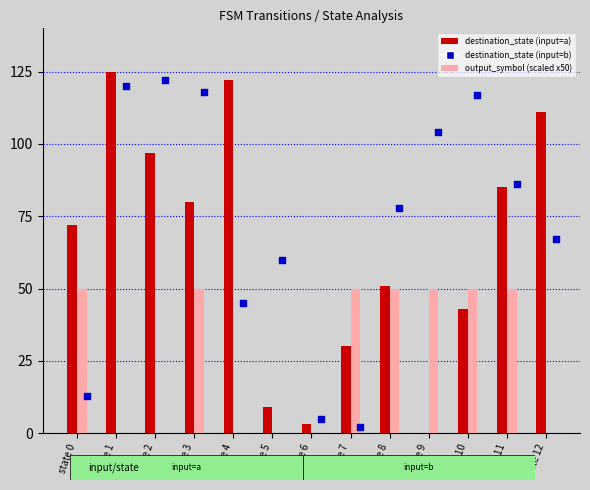

At which category is the sum across all series the highest?

state 3